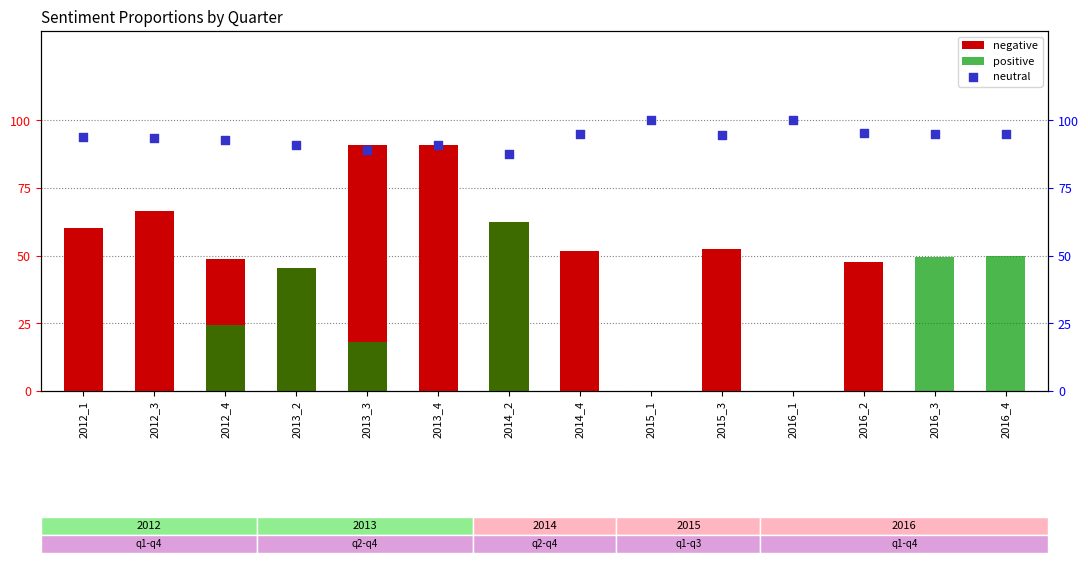

Which series has the largest total across all categories?

neutral